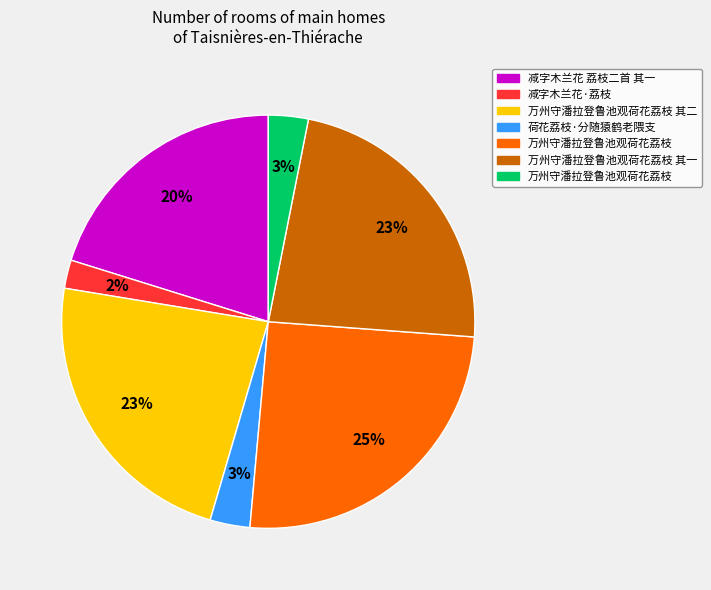

Is there a majority slice in this chart?

No